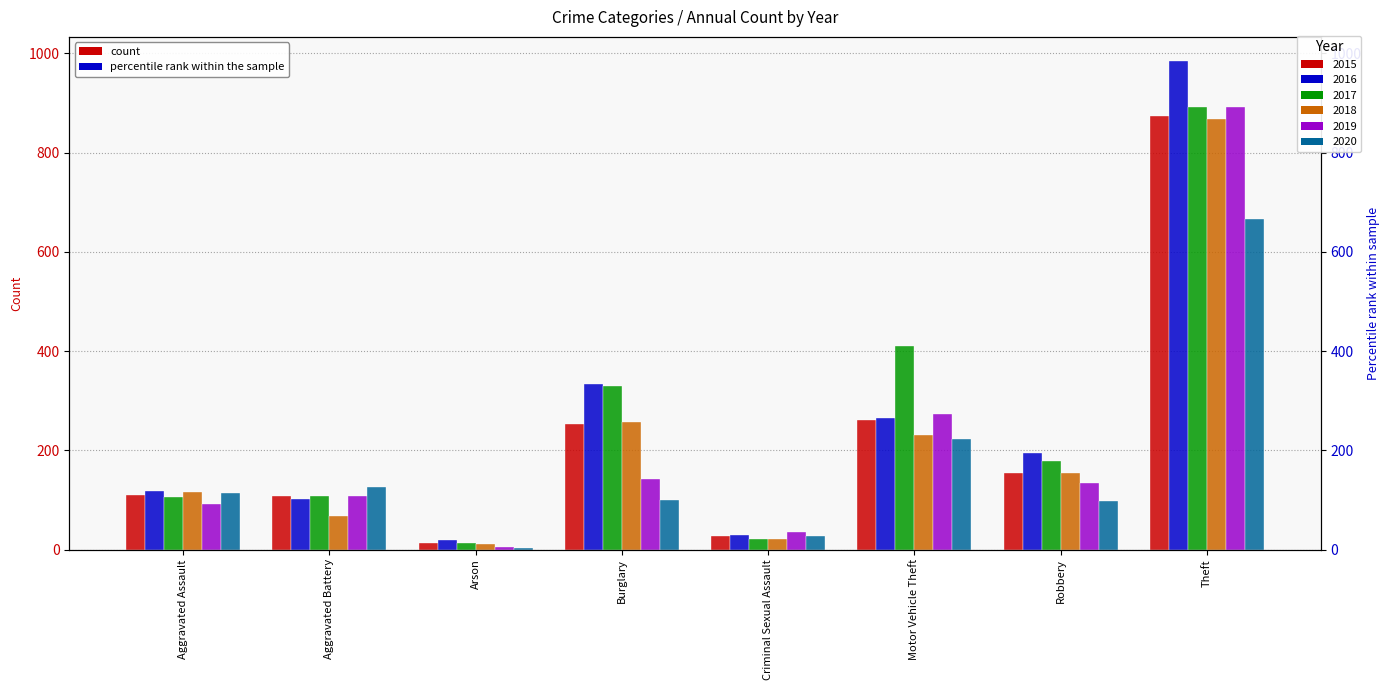

At which label does 2015 first exceed 154?

Burglary